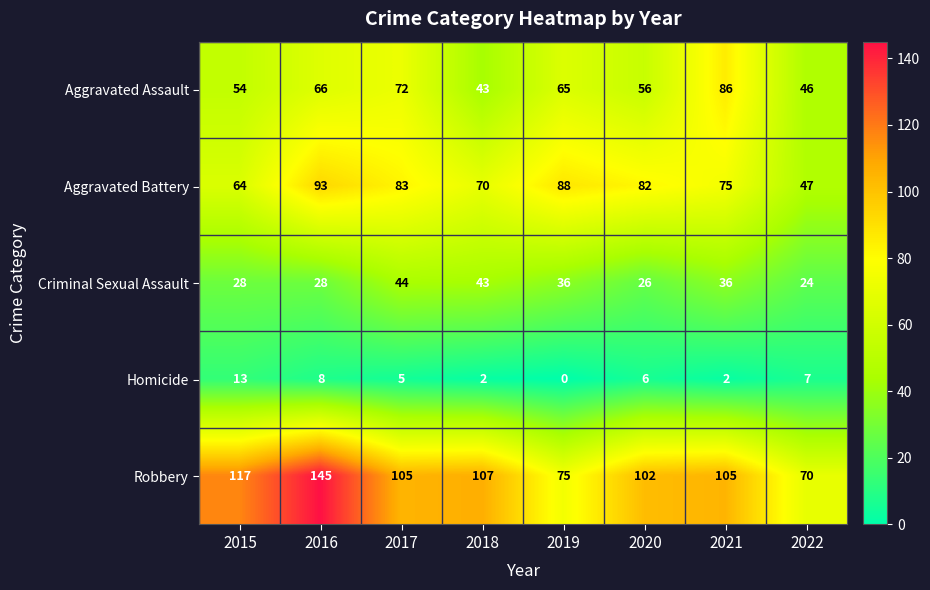

The value of Homicide at 2021 is 2. True or false?

True